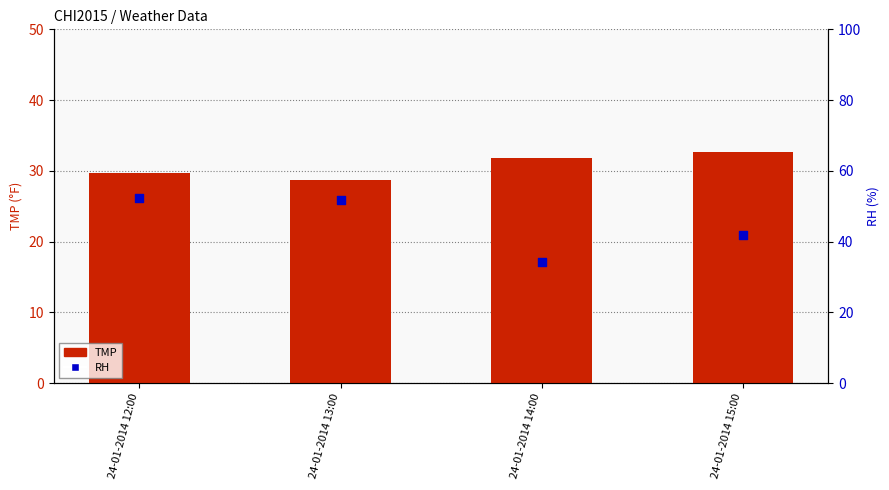

What is the total value across all series at 24-01-2014 14:00?

66.0